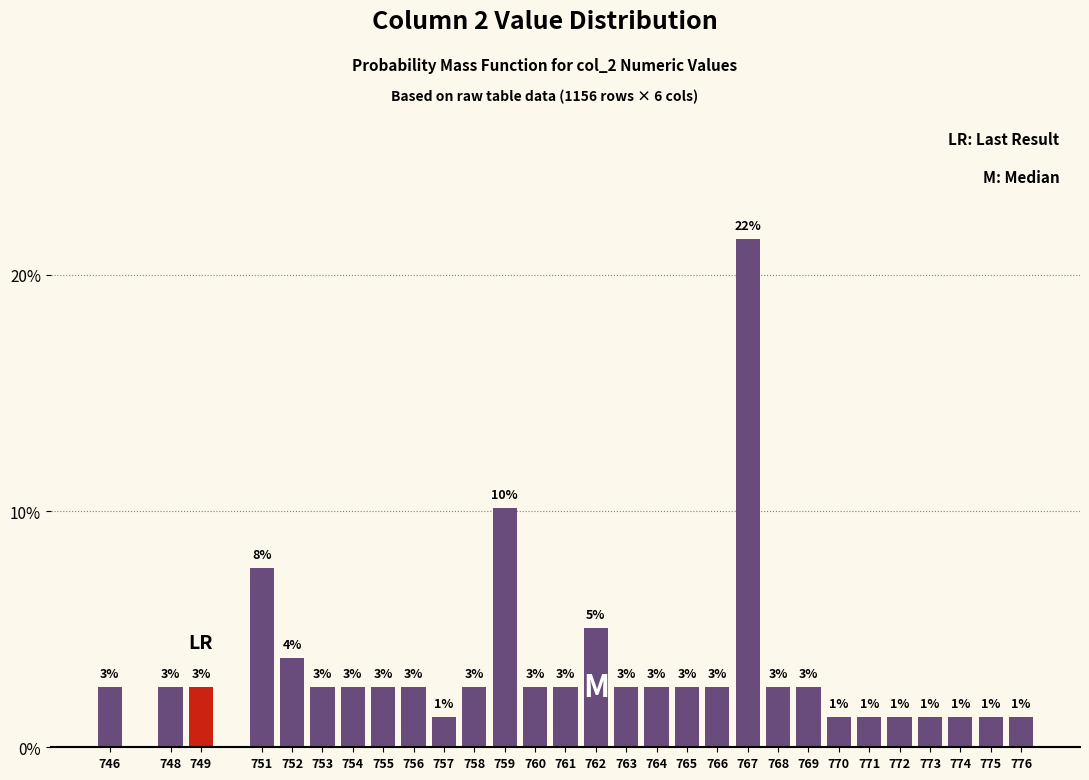

Does the chart contain any negative values?

No